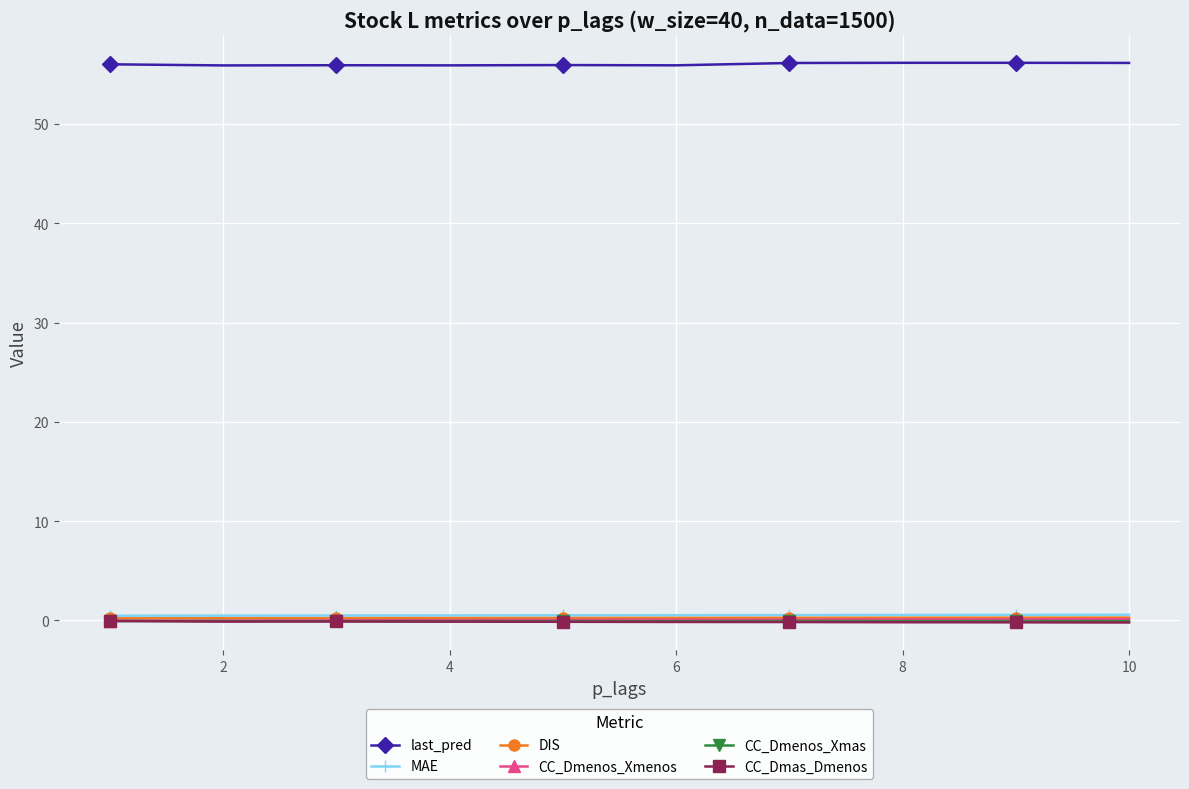

True or false: CC_Dmas_Dmenos and last_pred intersect in this chart.

False